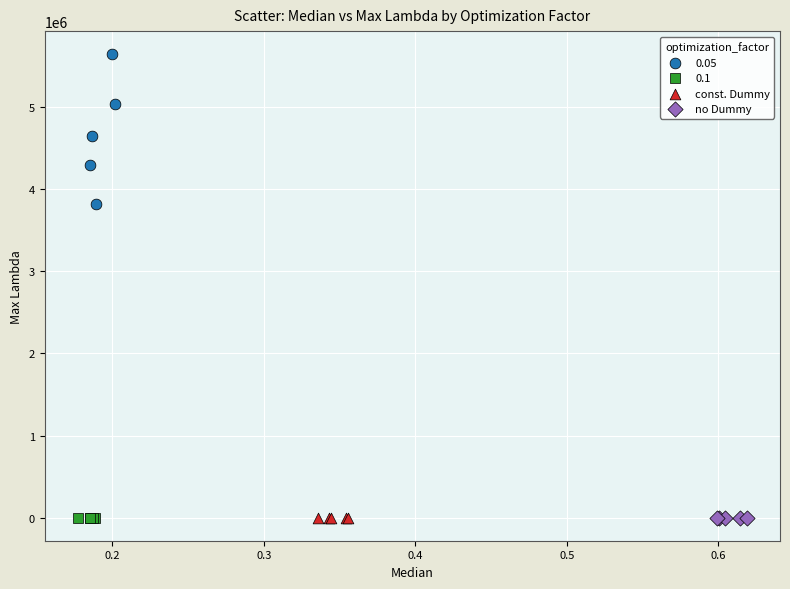

Which series contains the highest Y value?

0.05